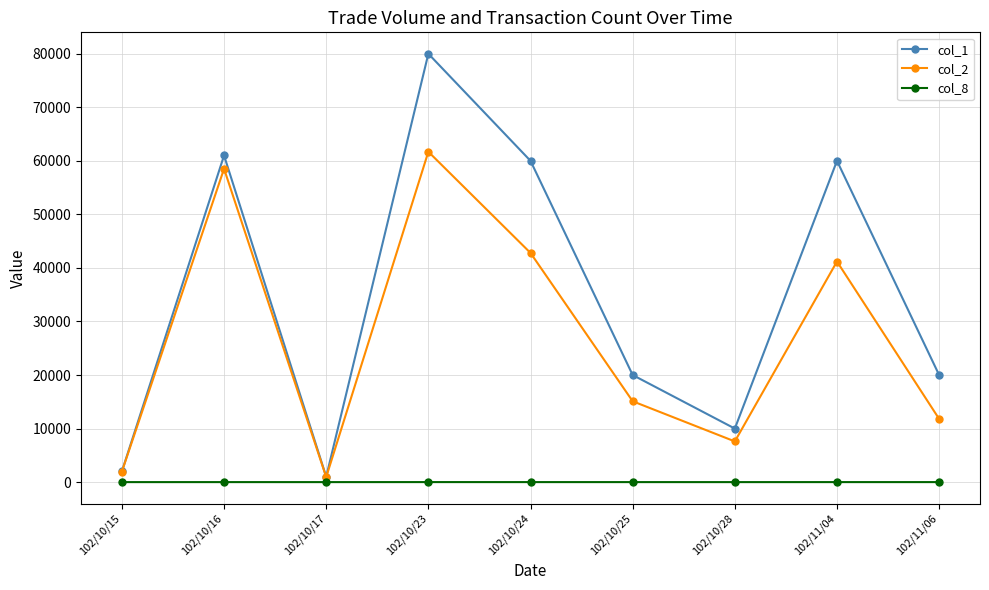

What is the label of the 4th point from the left?

102/10/23